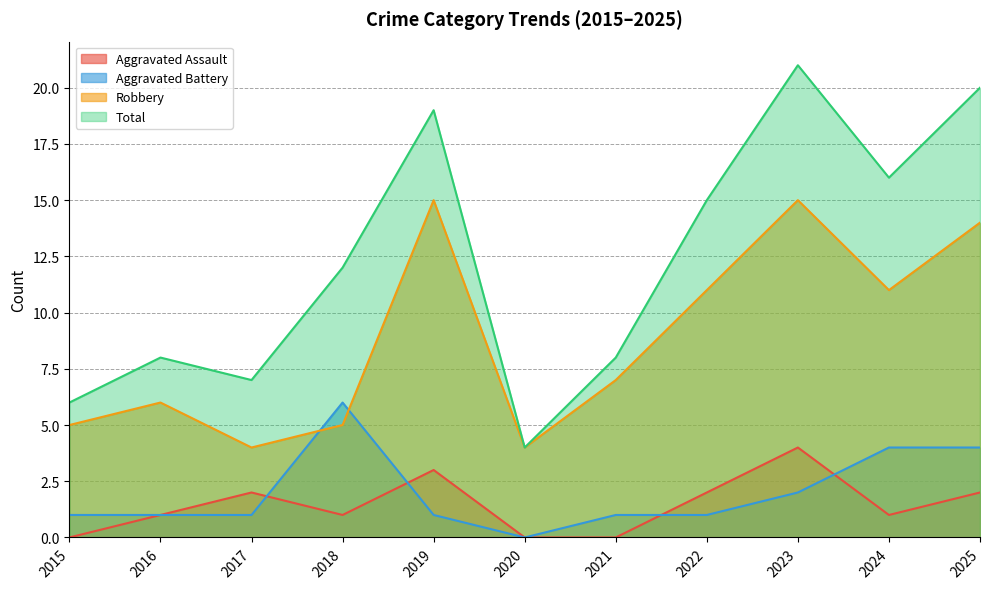

How many lines are shown in the chart?

4